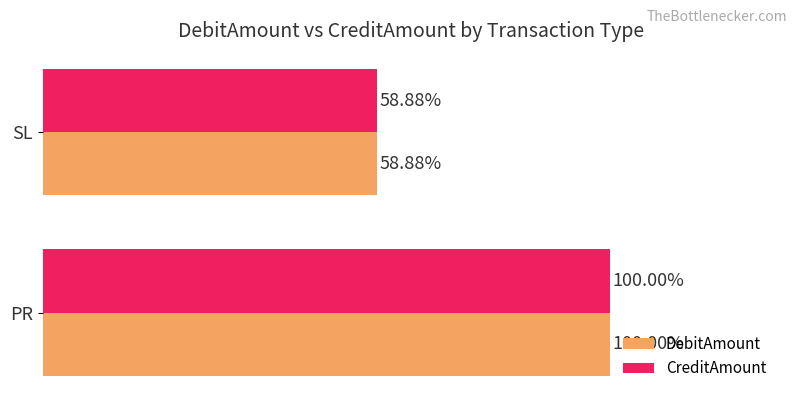

Rank the categories by CreditAmount value from lowest to highest.

SL, PR